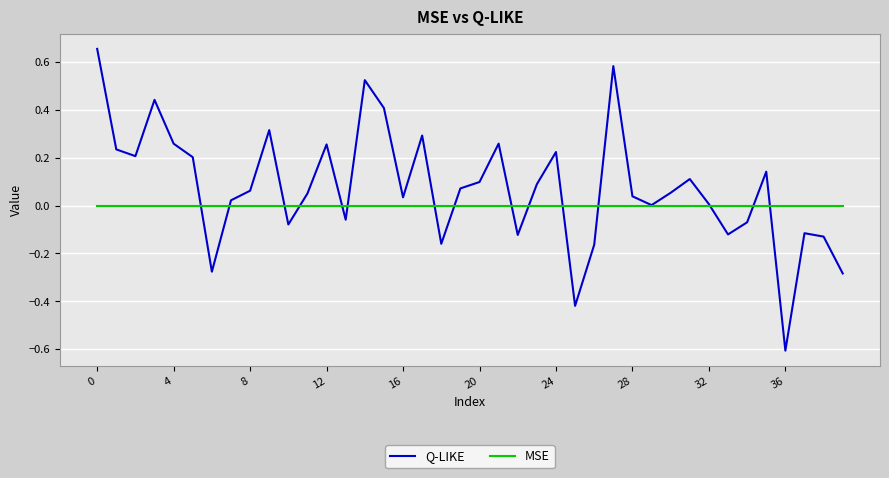

Rank the series by their maximum value, from highest to lowest.

Q-LIKE, MSE